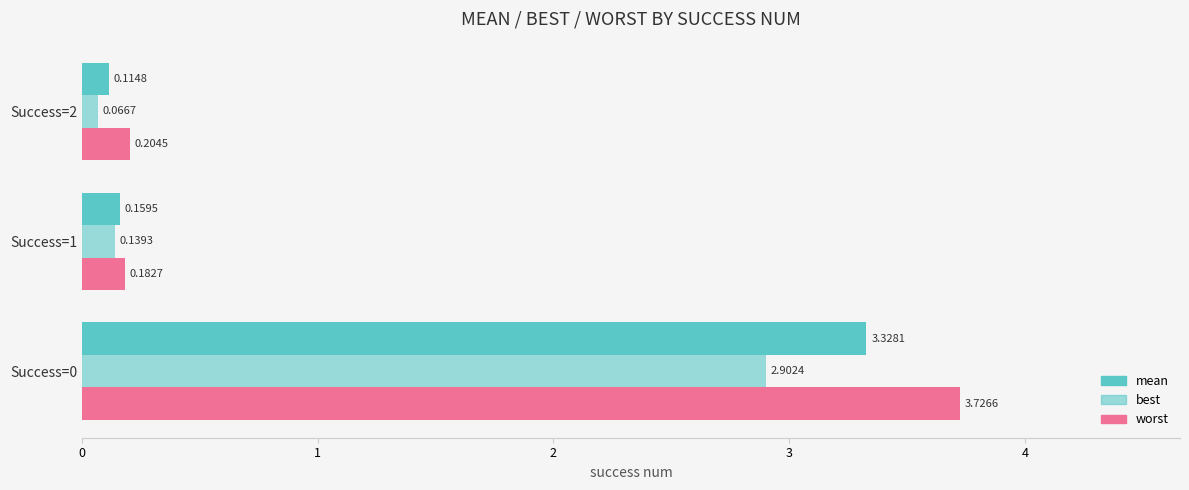

How many categories are shown in the chart?

3